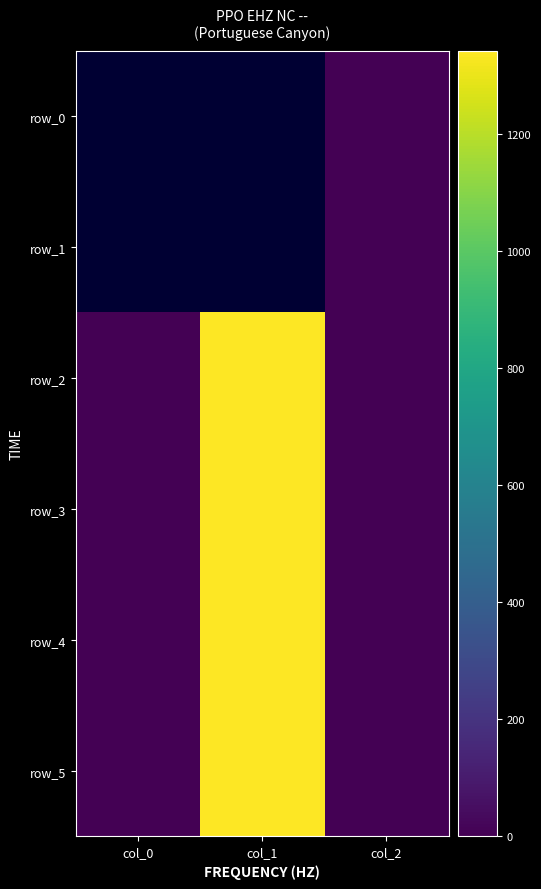

Which series has the largest total across all categories?

row_3